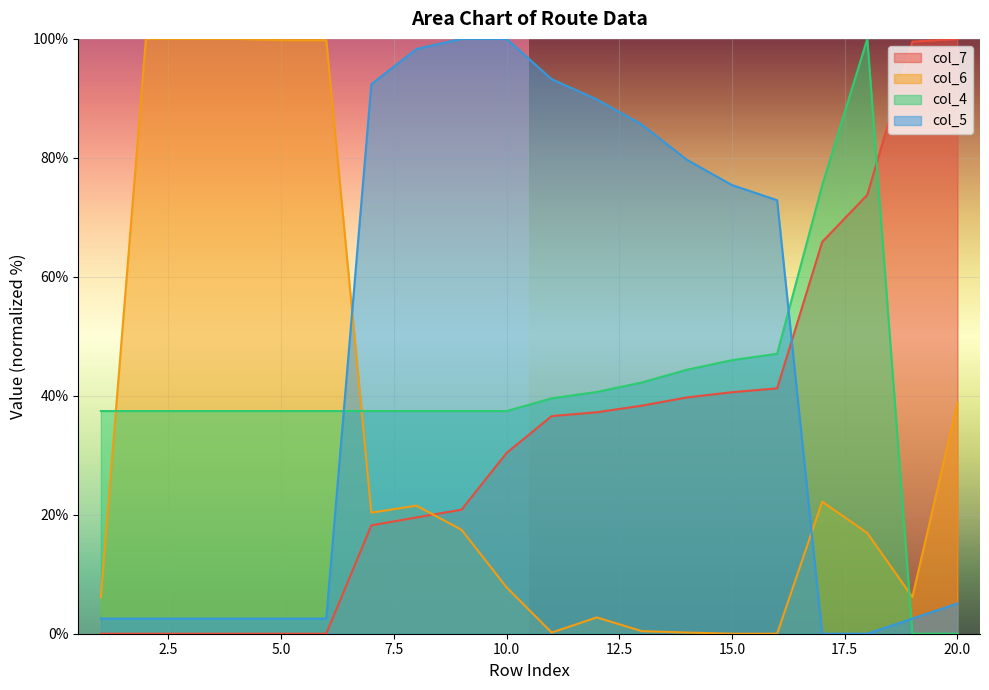

True or false: col_6 and col_5 cross at least once.

True